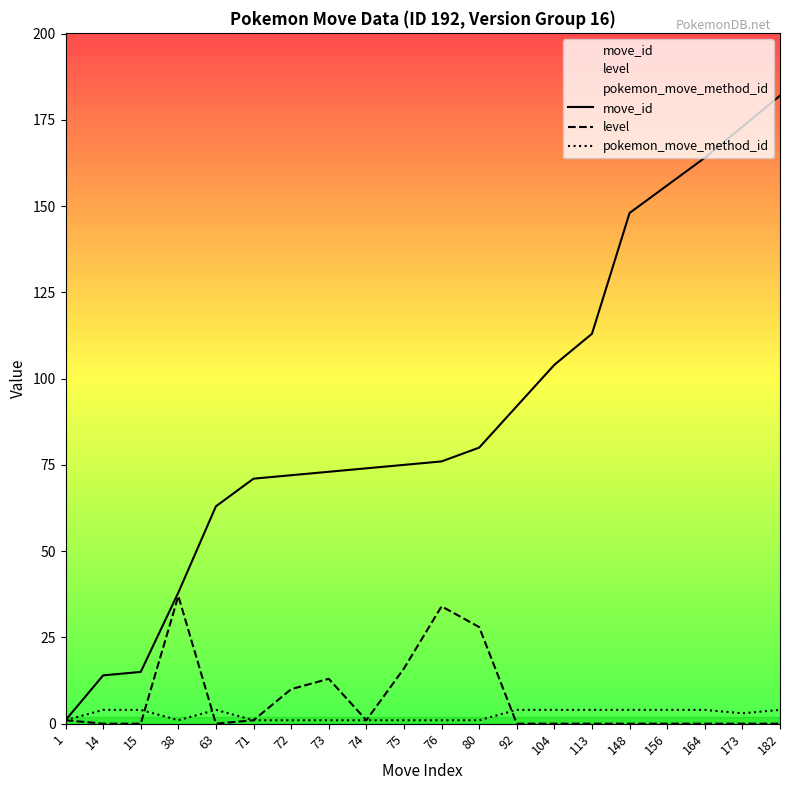

What are all the series names shown in the legend?

move_id, level, pokemon_move_method_id